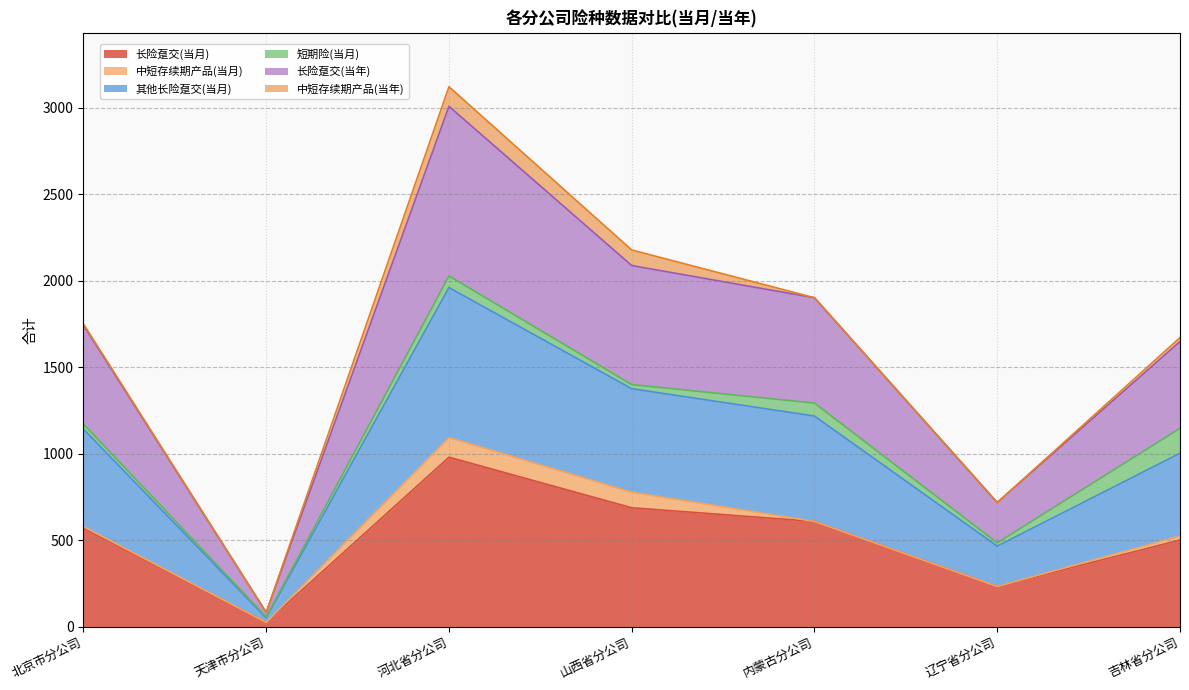

At which category does 长险趸交(当月) reach its first local peak?

河北省分公司